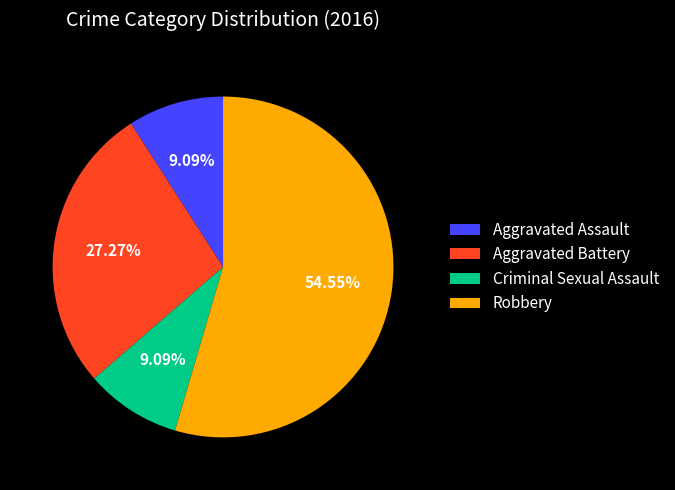

What percentage is the Aggravated Assault slice, to the nearest percent?

9%